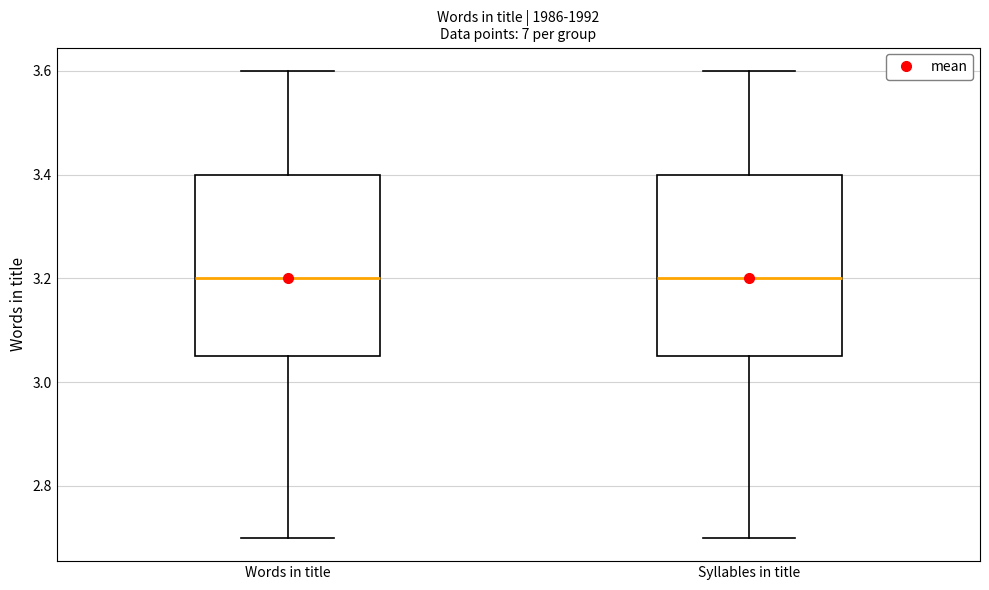

Reading left to right, transcribe this box plot: for each box, give where its median line is, the range the box spans, and where its two whiskers end, as read against the y-axis. The values are not printed on the chart, so give them approximately, as read against the axis.

Words in title: median 3.20, box 3.06 to 3.40, whiskers 2.70 to 3.60
Syllables in title: median 3.20, box 3.06 to 3.40, whiskers 2.70 to 3.60